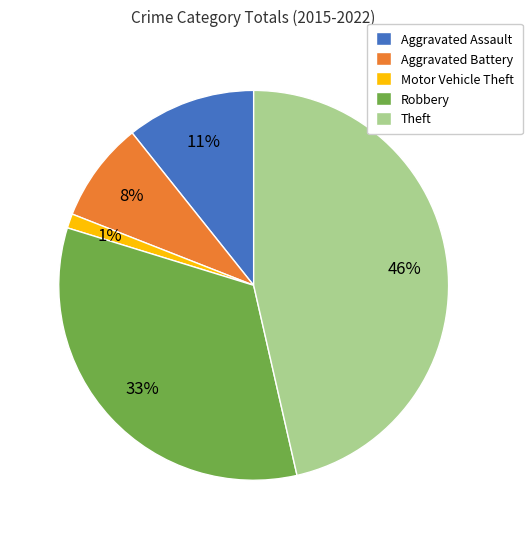

Rank the categories by value from highest to lowest.

Theft, Robbery, Aggravated Assault, Aggravated Battery, Motor Vehicle Theft